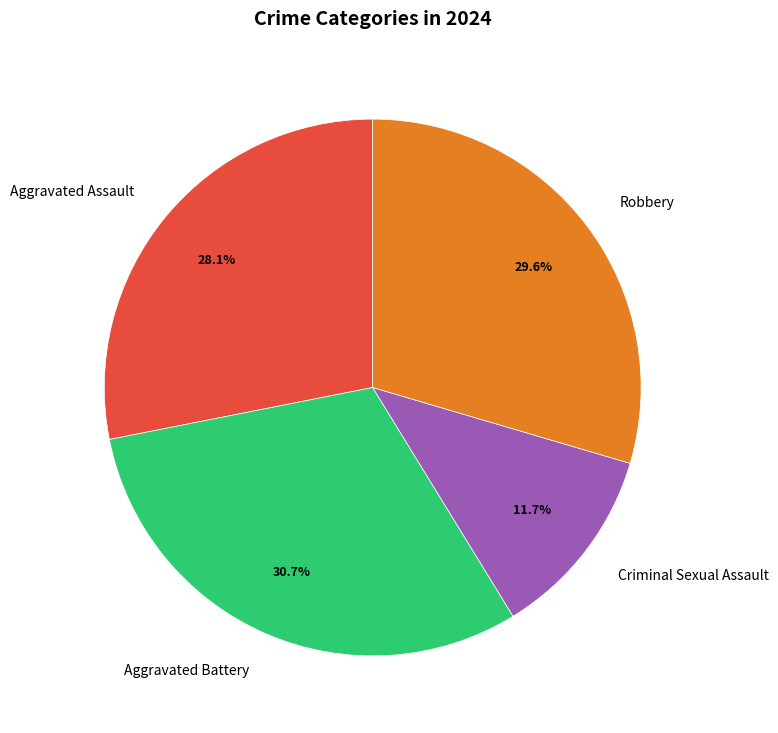

To the nearest percent, what portion does Aggravated Battery represent?

31%